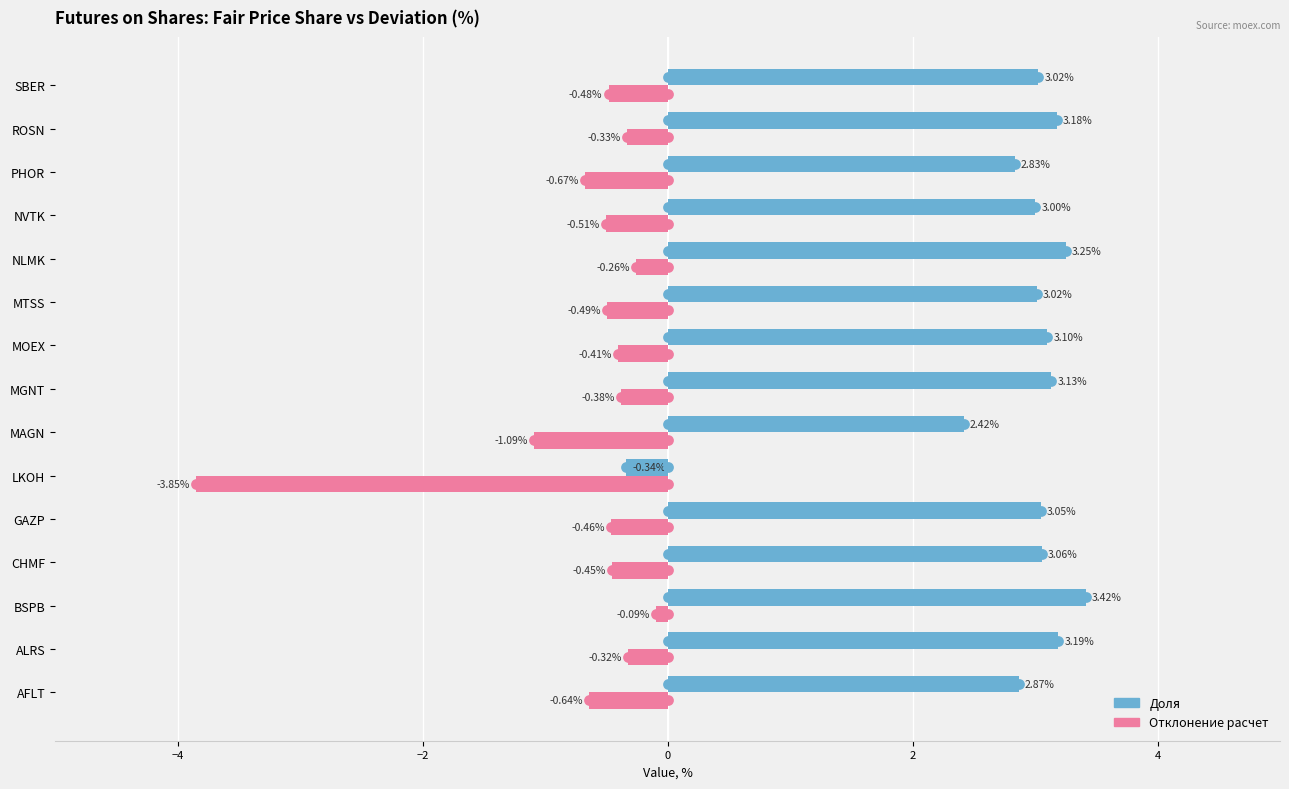

What are all the series names shown in the legend?

Доля, Отклонение расчет